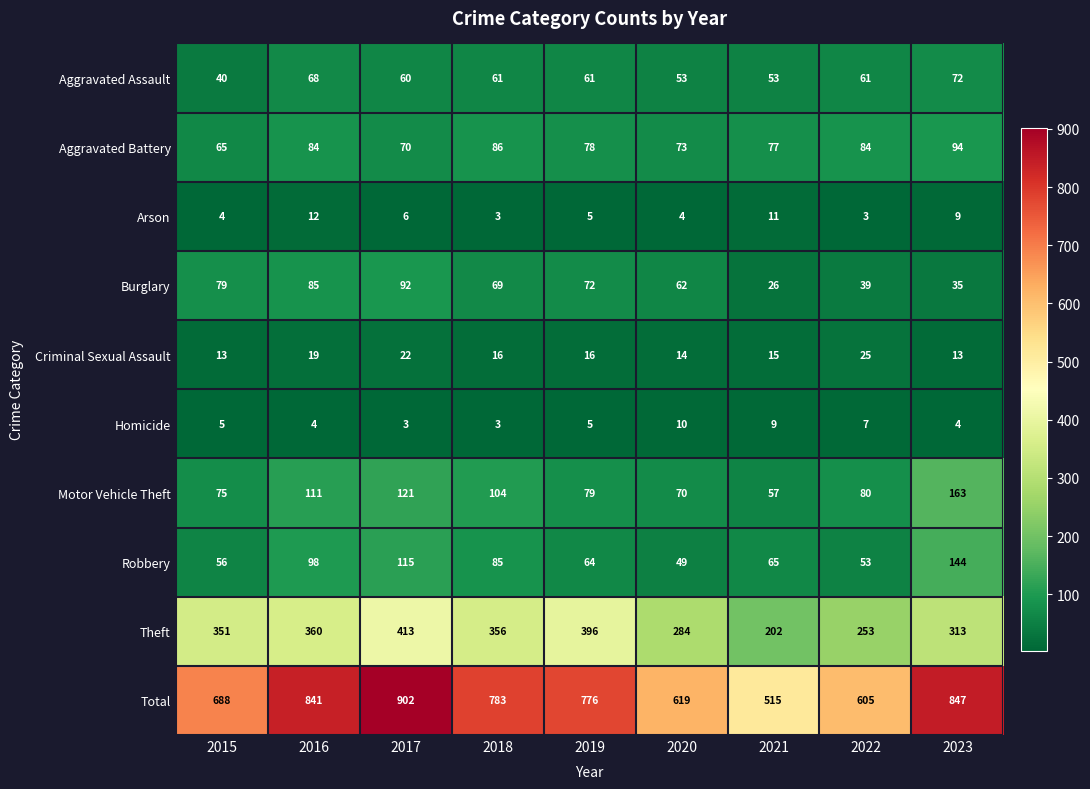

True or false: Criminal Sexual Assault has a value of 11 at 2019.

False